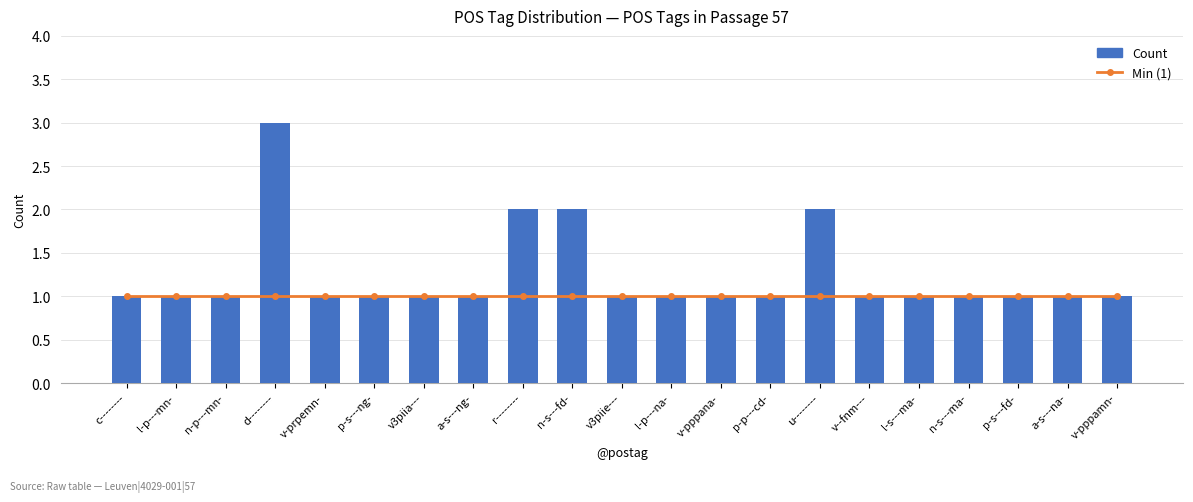

What is the sum of all Min (1) values?

21